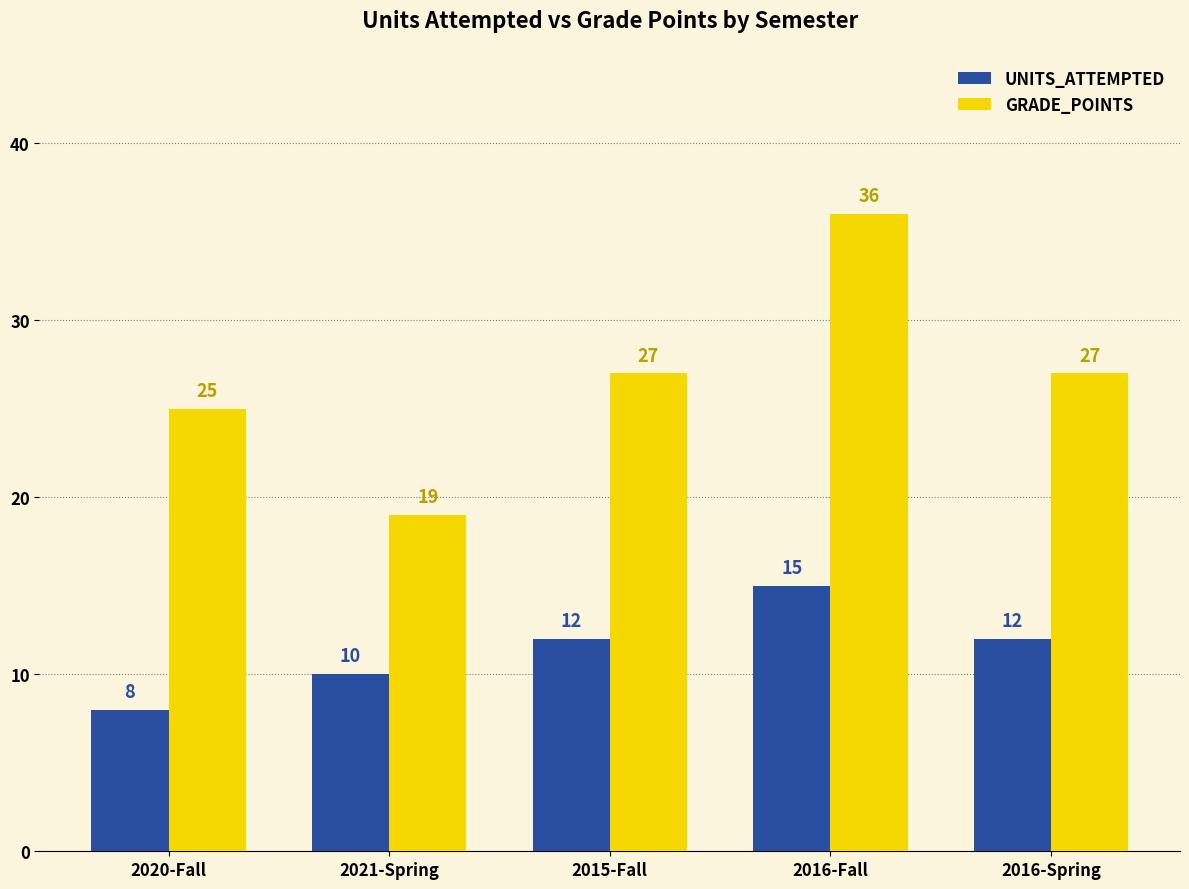

Reading left to right, what are all the values shown in this chart?

UNITS_ATTEMPTED: 8	10	12	15	12
GRADE_POINTS: 25	19	27	36	27